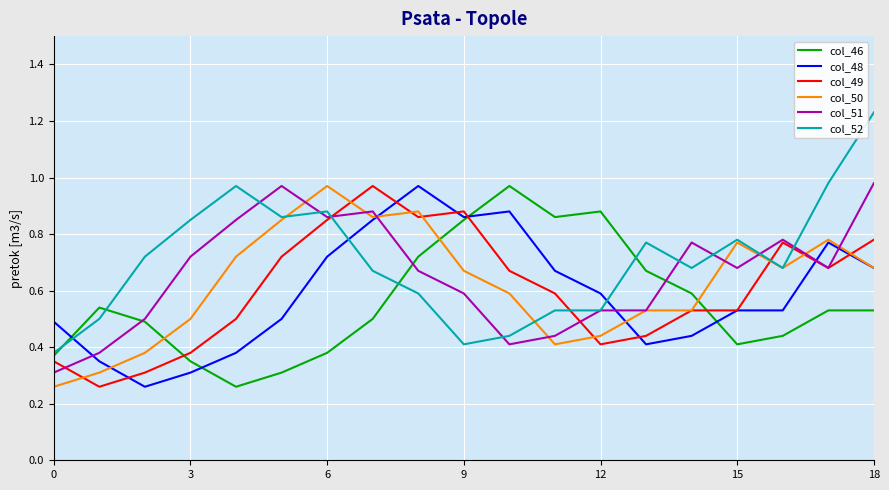

Which series has the widest spread of values?

col_52